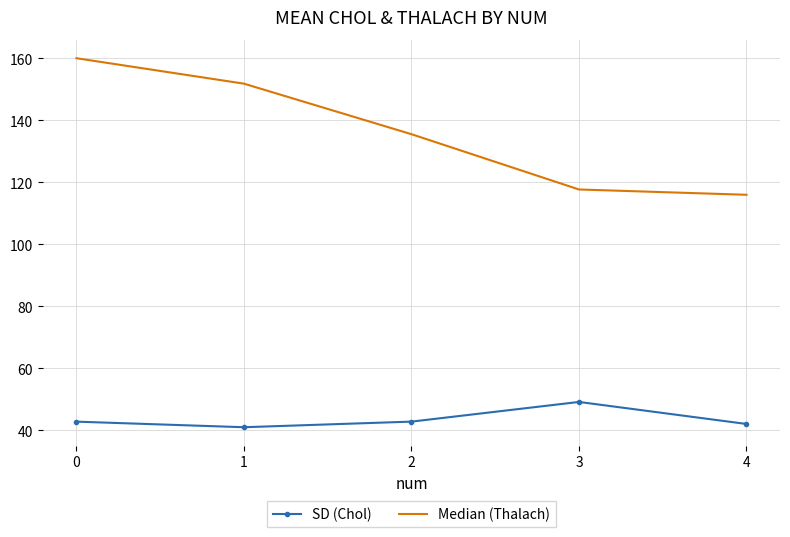

List the series in order of their overall mean, lowest first.

SD (Chol), Median (Thalach)